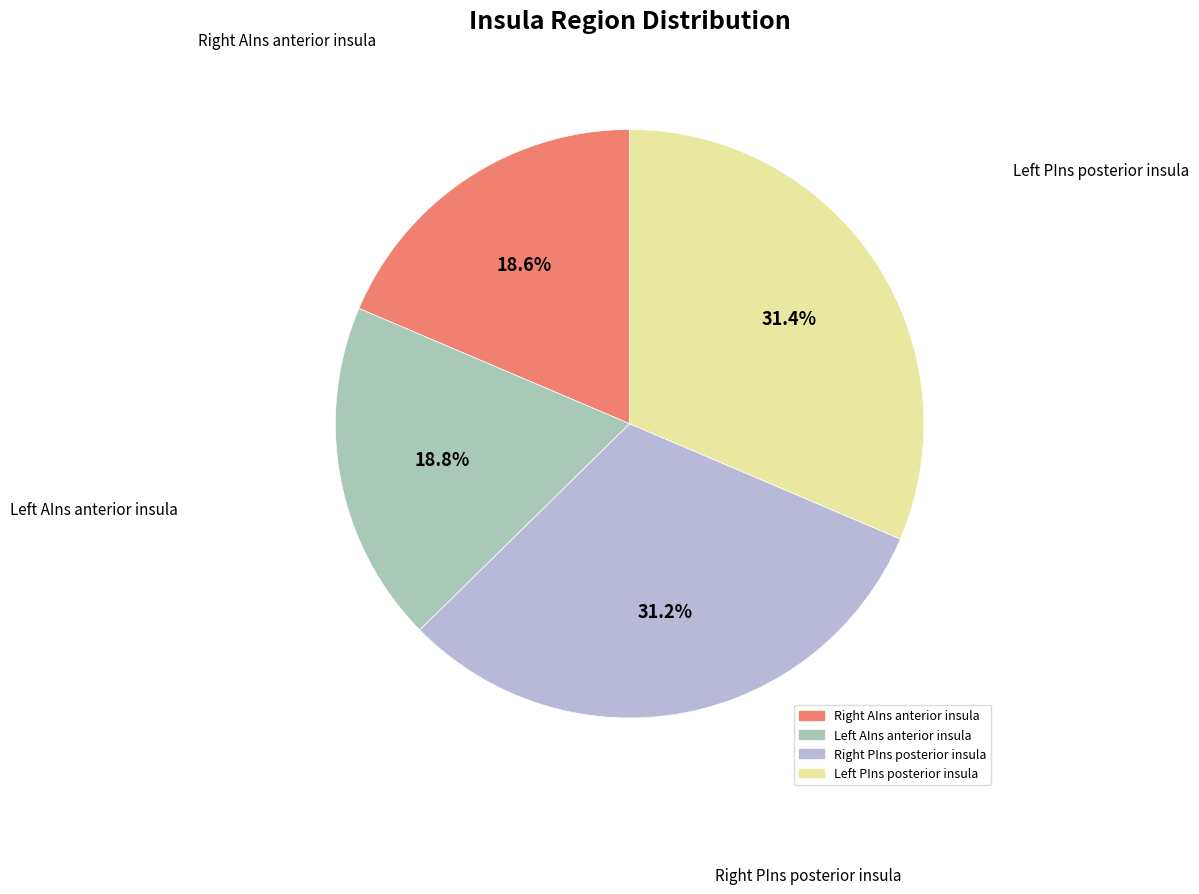

Count the number of slices in the pie.

4